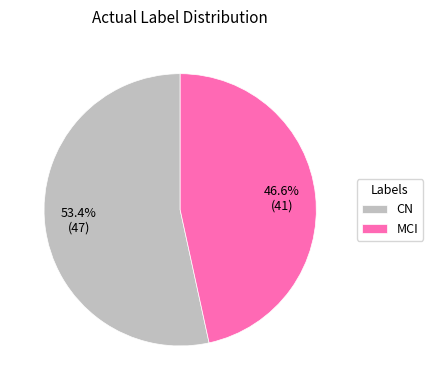

Which slice is the smallest?

MCI